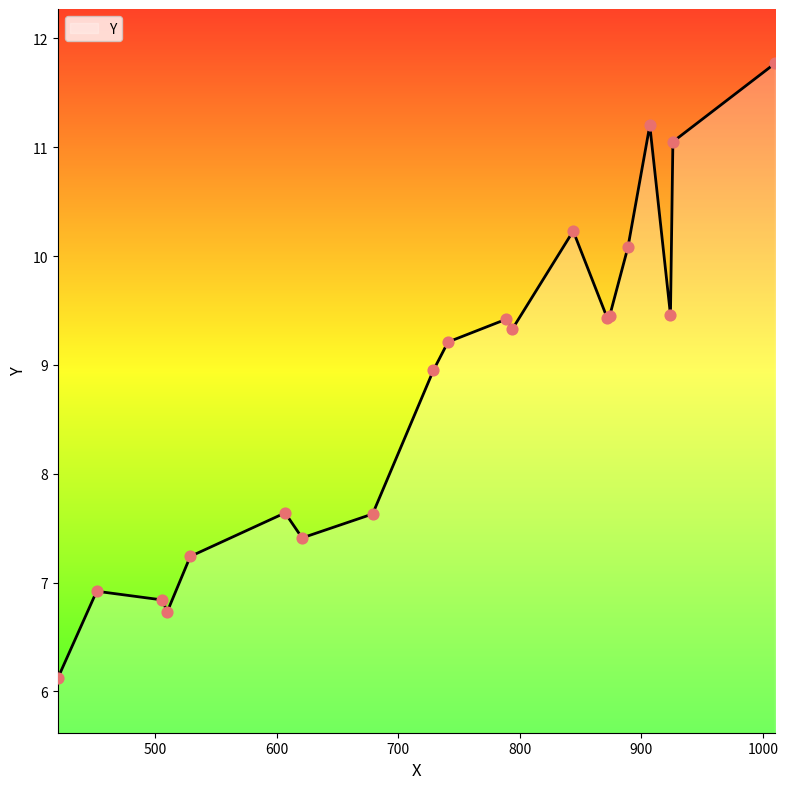

What is the maximum value shown in the chart?

11.8